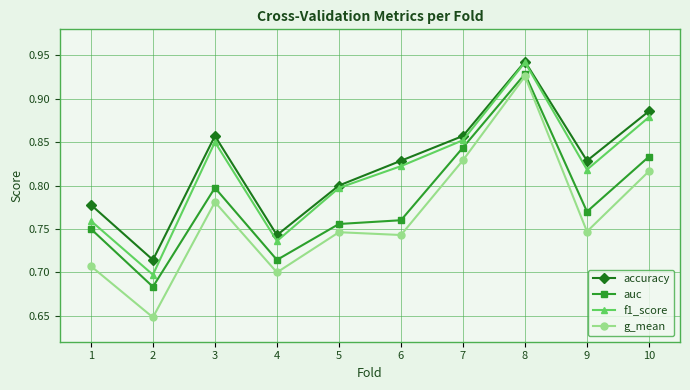

Is this an area chart (filled region under the line)?

No